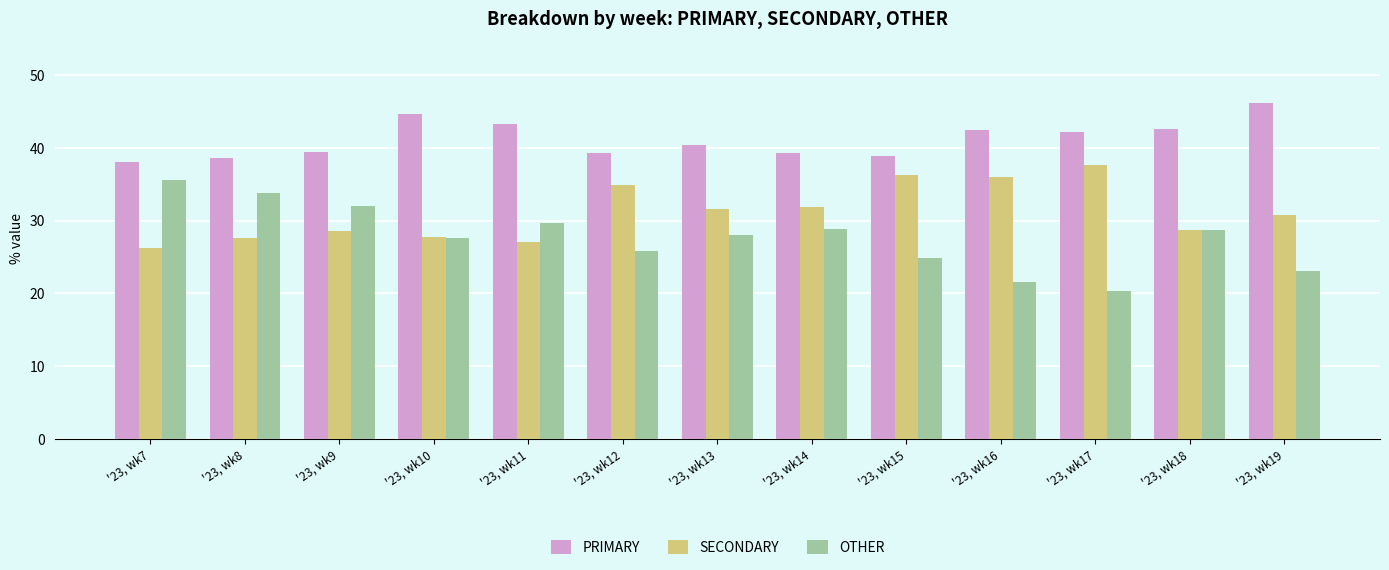

Where does the OTHER series first go above 28?

'23, wk7